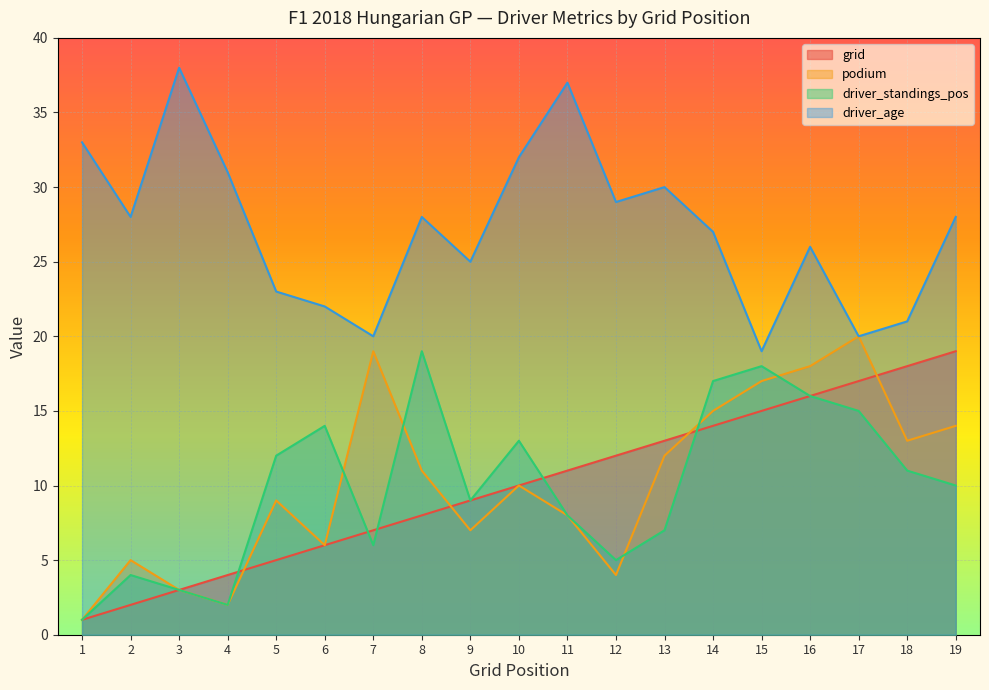

At which category is the sum across all series the highest?

16